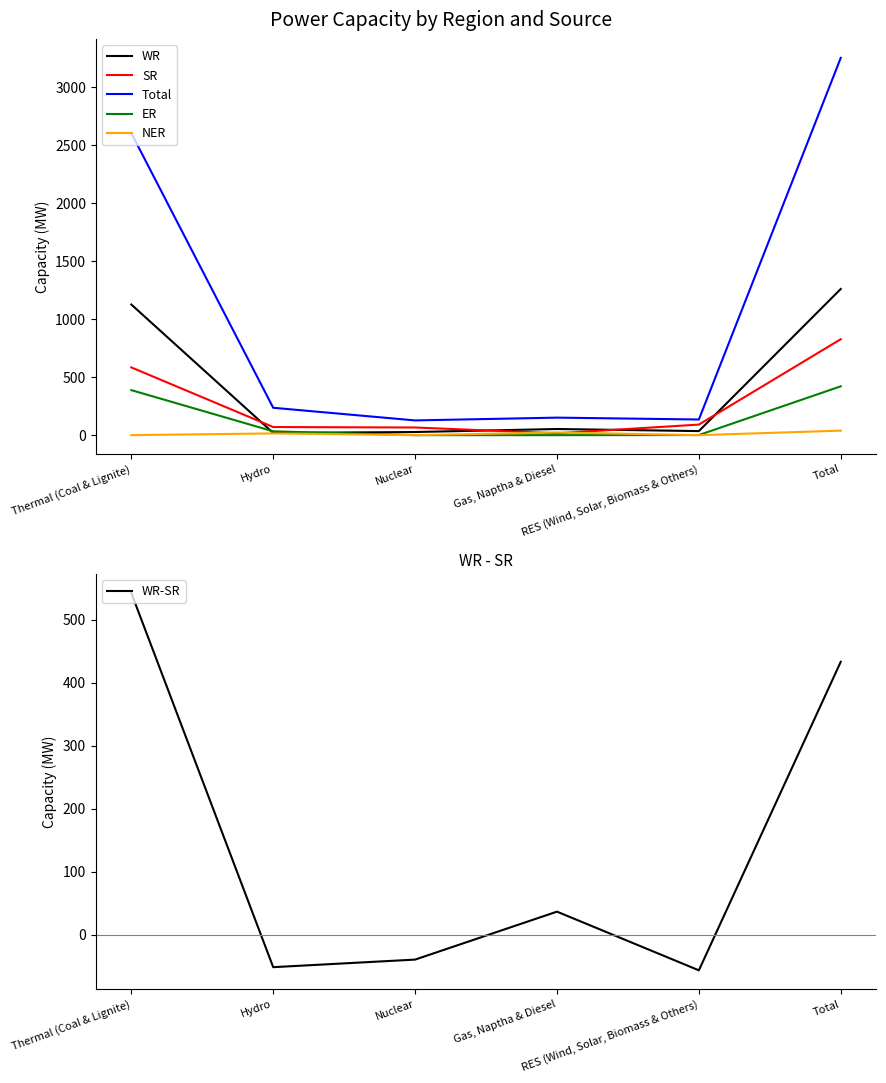

What is the difference between the maximum and minimum values in the Total series?

3125